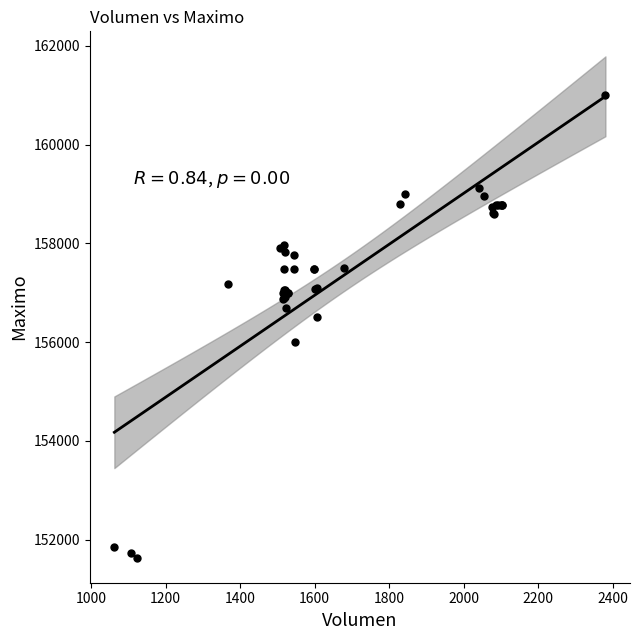

What Y value in the scatter plot is closest to 156316?

156500